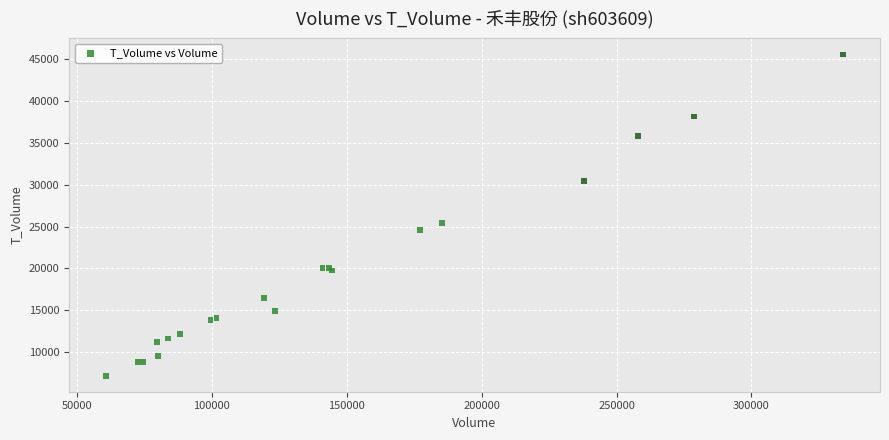

What Y value in the scatter plot is closest to 26371?

25457